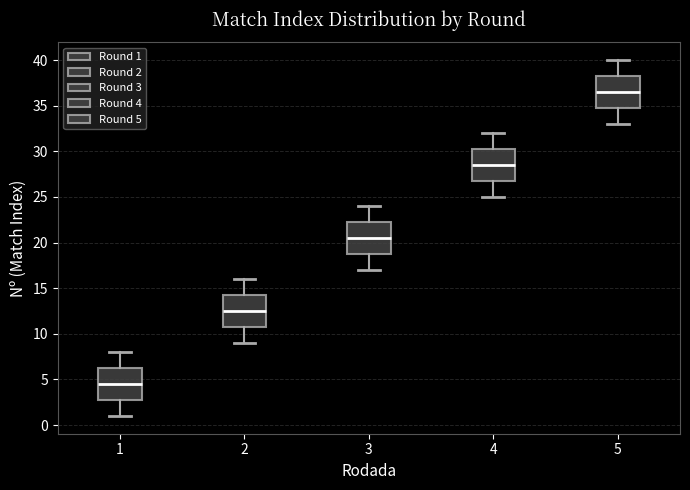

Which box's median line is the lowest?

1